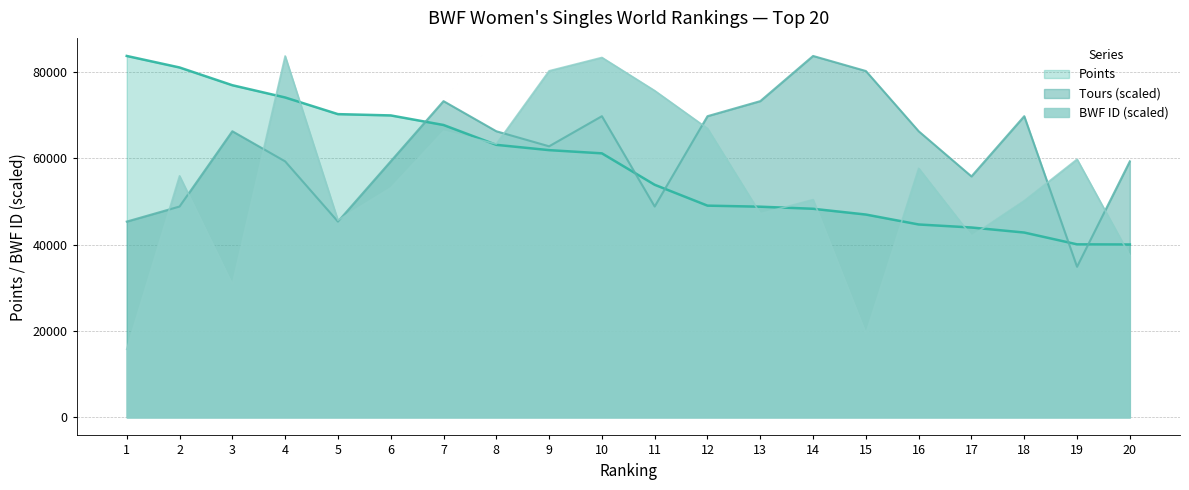

What is the total value across all series at 9?

204871.0